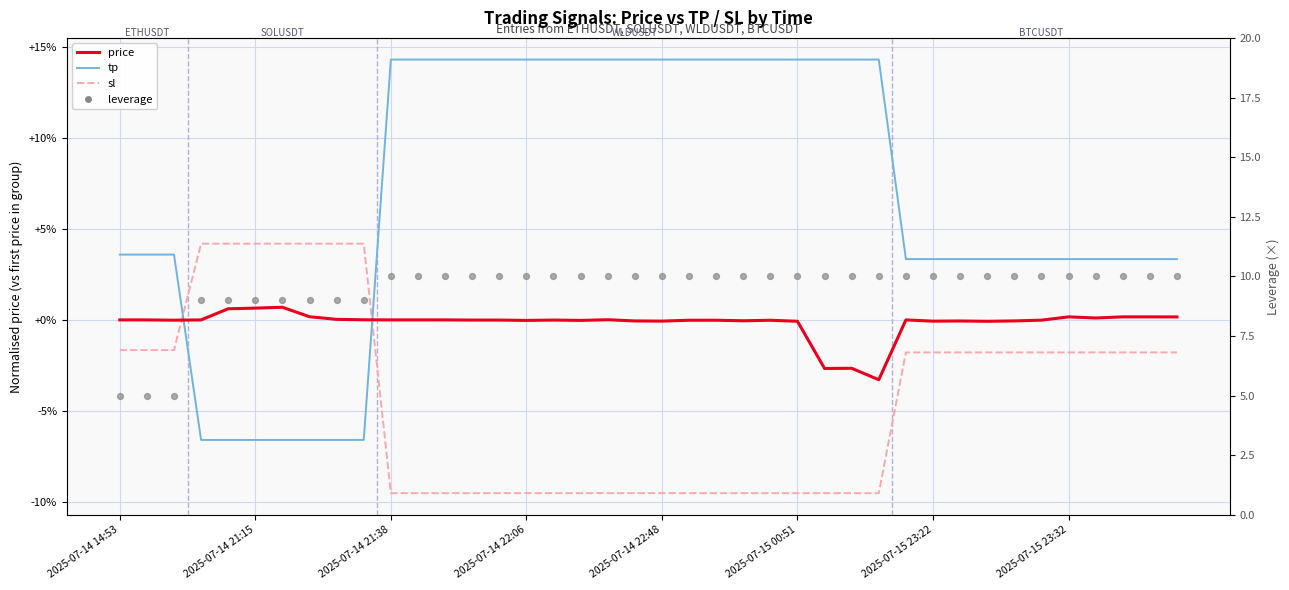

What is the total value across all series at 2025-07-15 23:22?

12.0